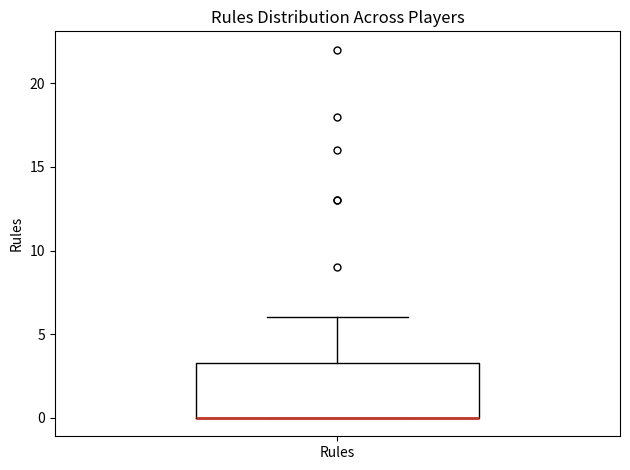

Where does the upper whisker of the box for Rules end on the y-axis? The values are not printed on the chart, so give them approximately, as read against the axis.

6.0